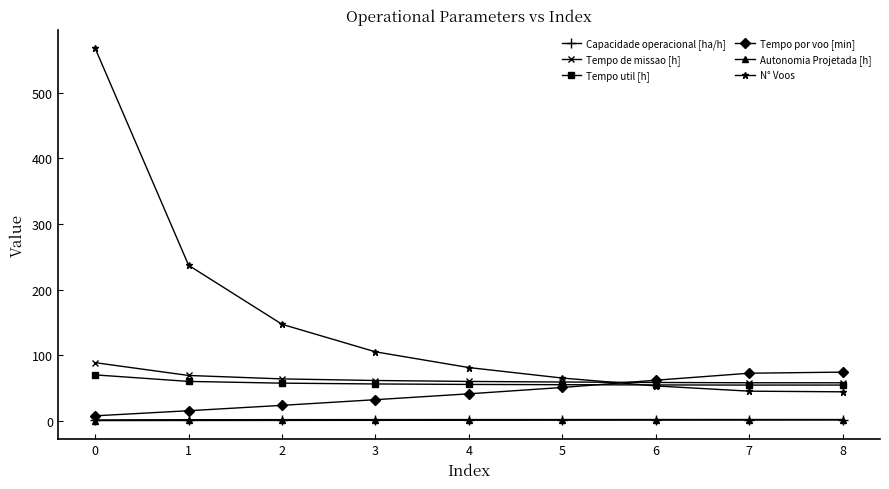

True or false: Tempo util [h] and Capacidade operacional [ha/h] cross at least once.

False